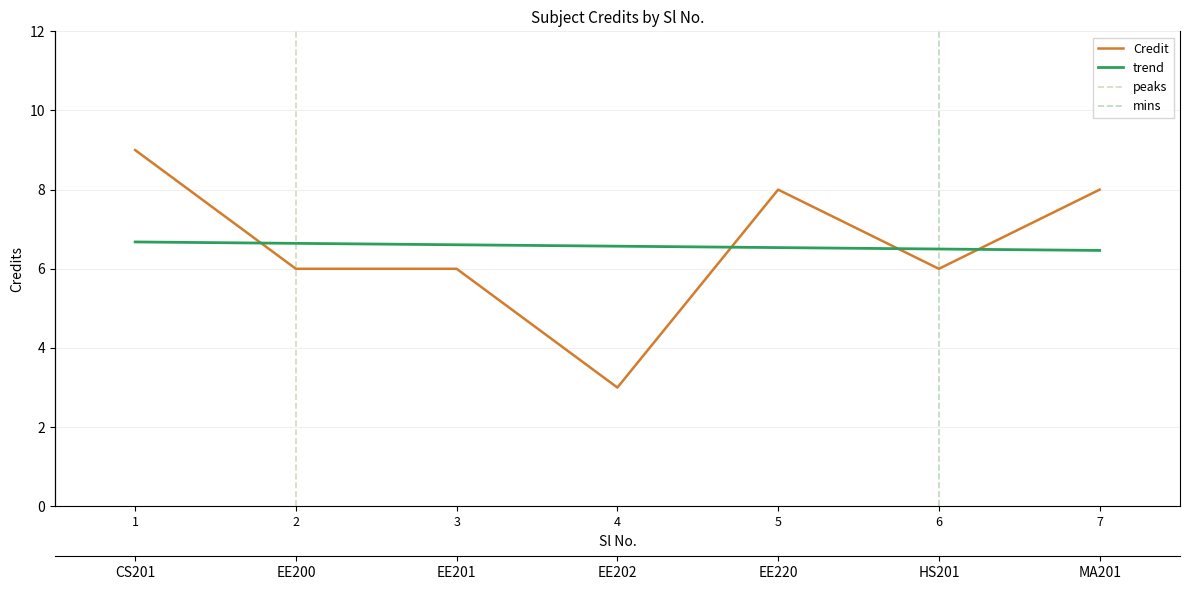

How many interior local peaks (higher than both neighbors) does the data have?

1